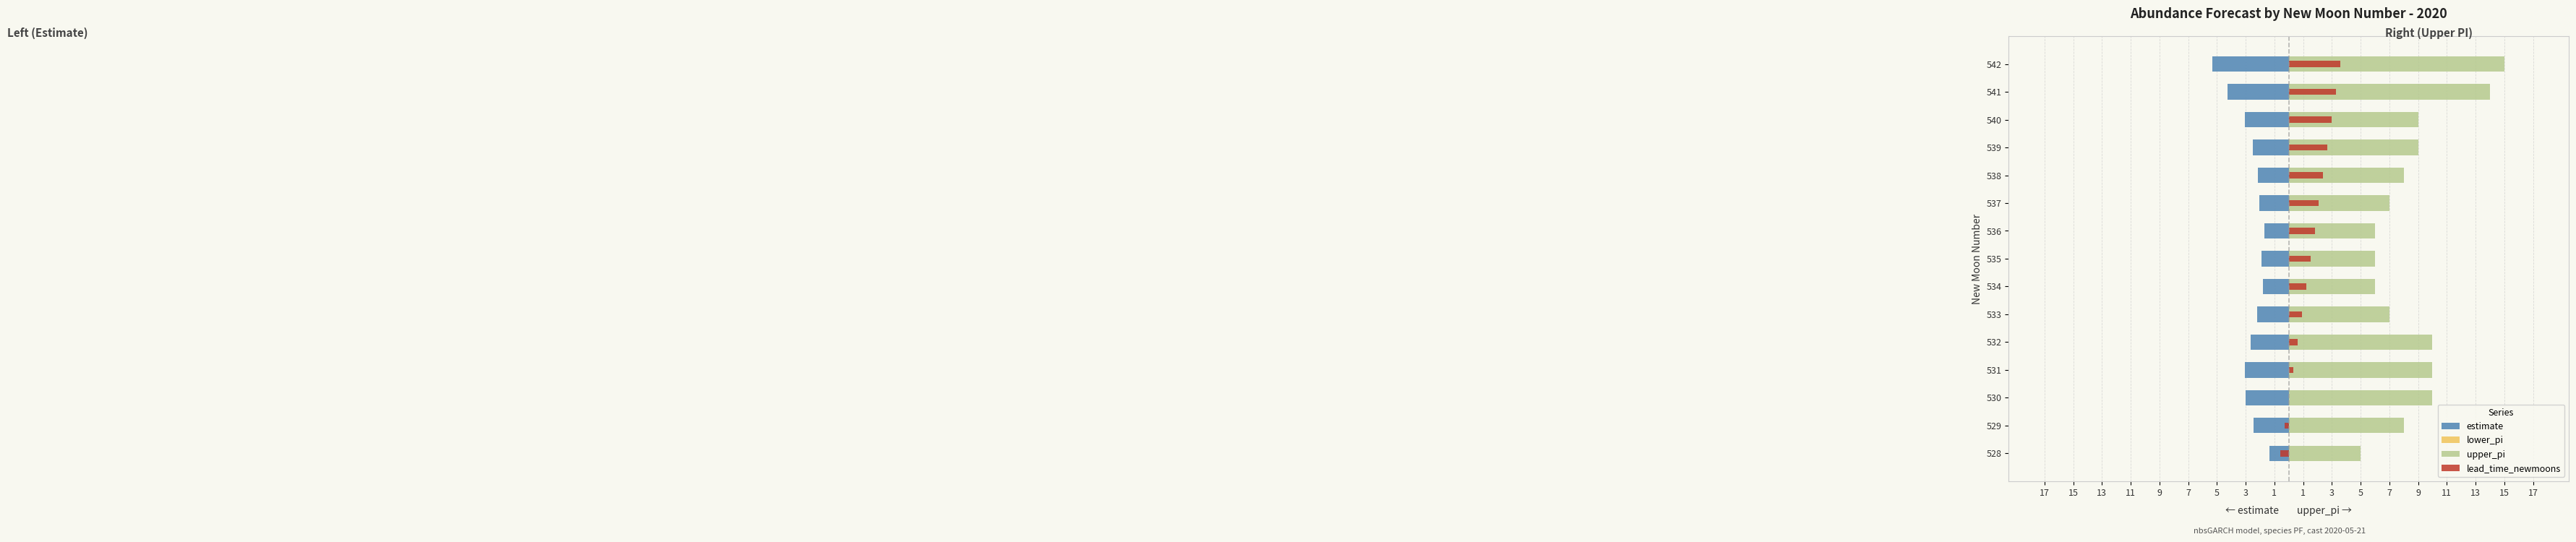

What is the average value of the upper_pi series?

8.7